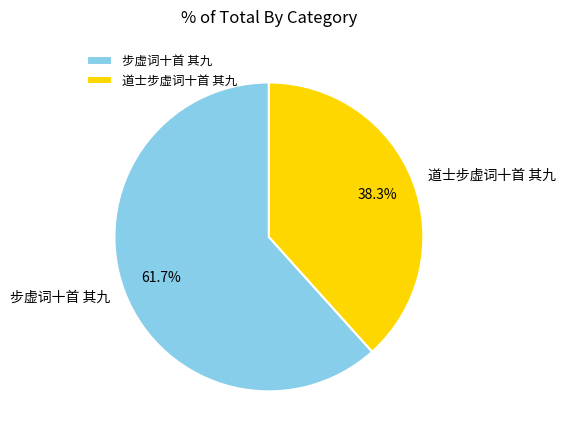

Which has a higher value, 步虚词十首 其九 or 道士步虚词十首 其九?

步虚词十首 其九